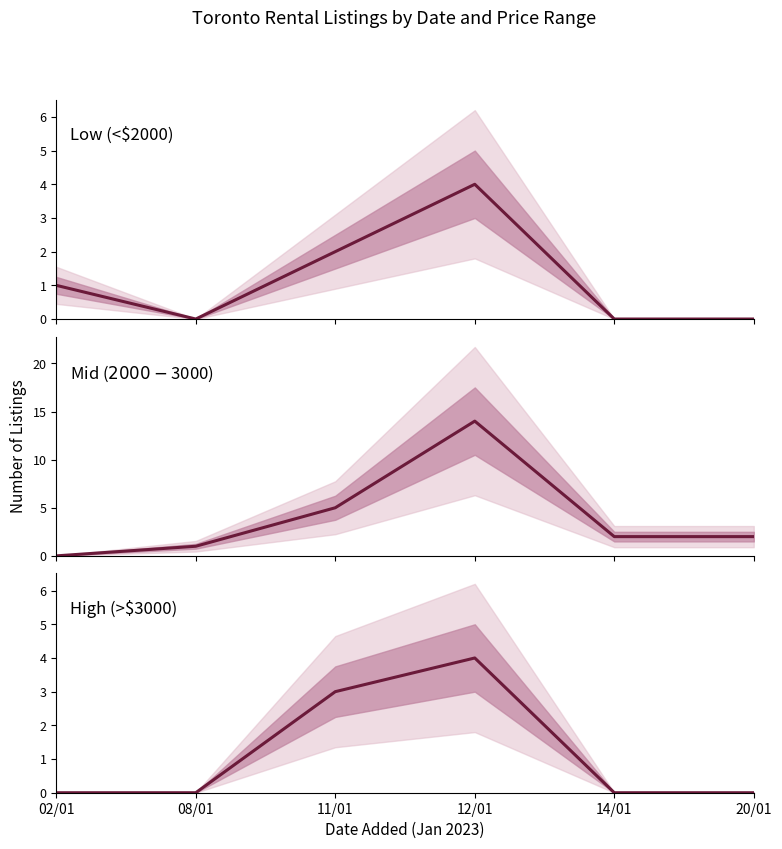

Is it true that High (>$3000) equals 2 at 11/01?

False